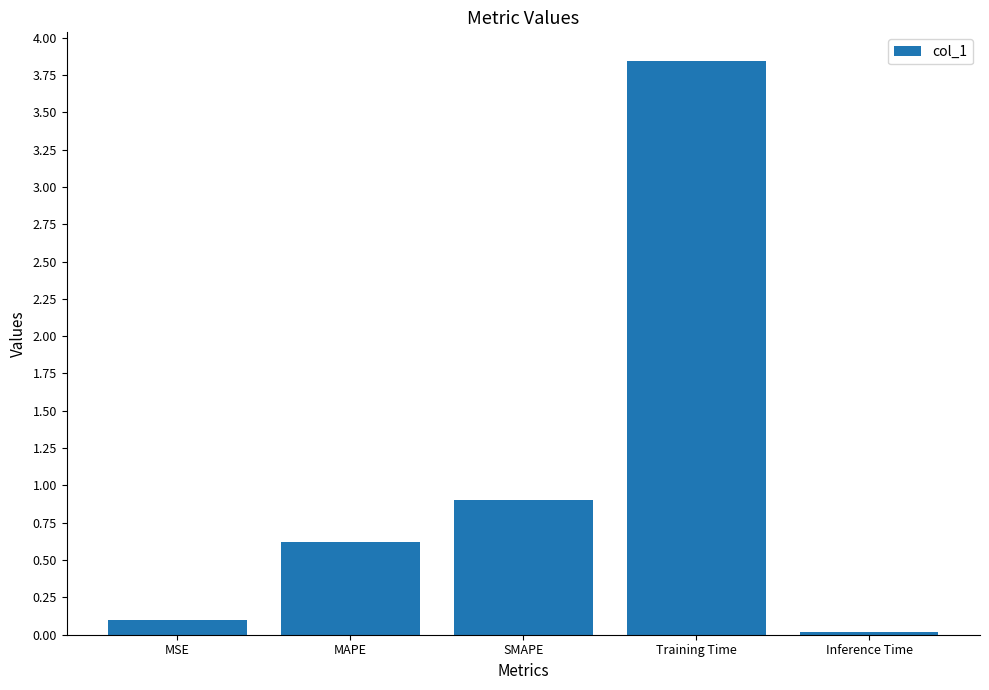

What is the label of the 3rd bar from the left?

SMAPE